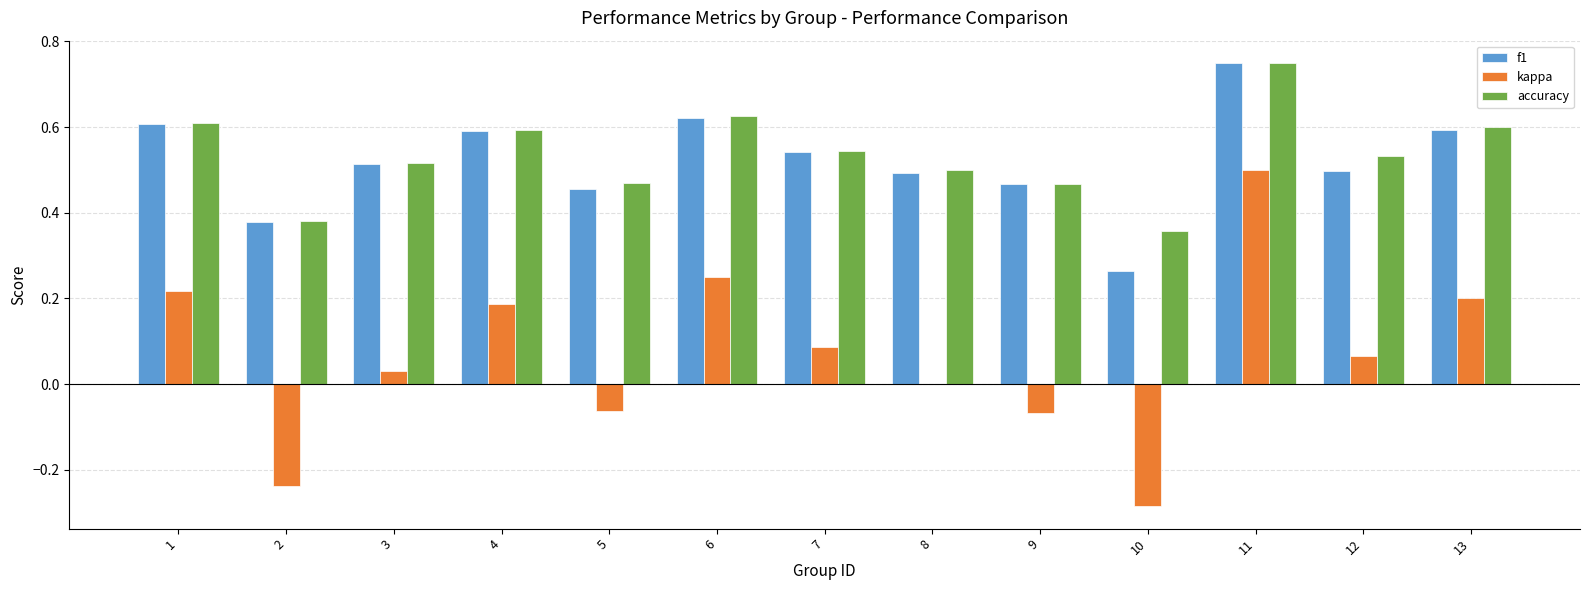

Which category has the highest value in the kappa series?

11